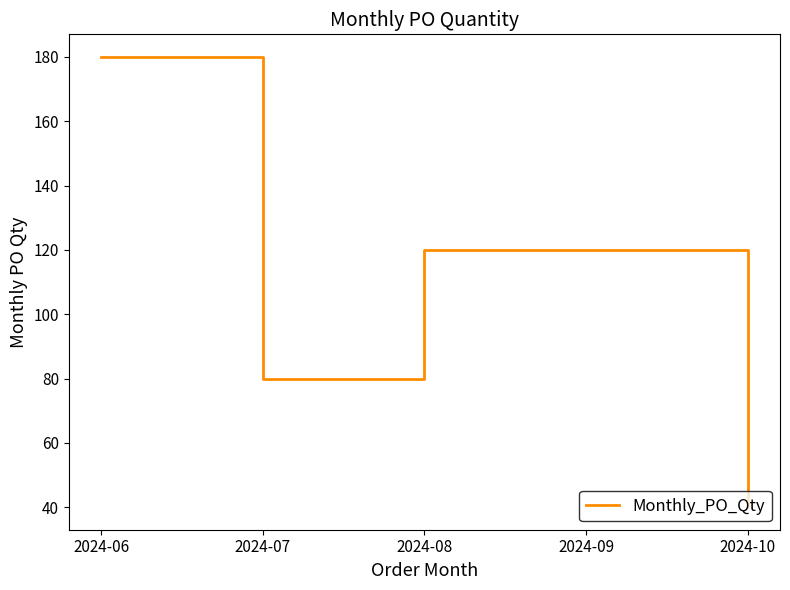

How many lines are shown in the chart?

1